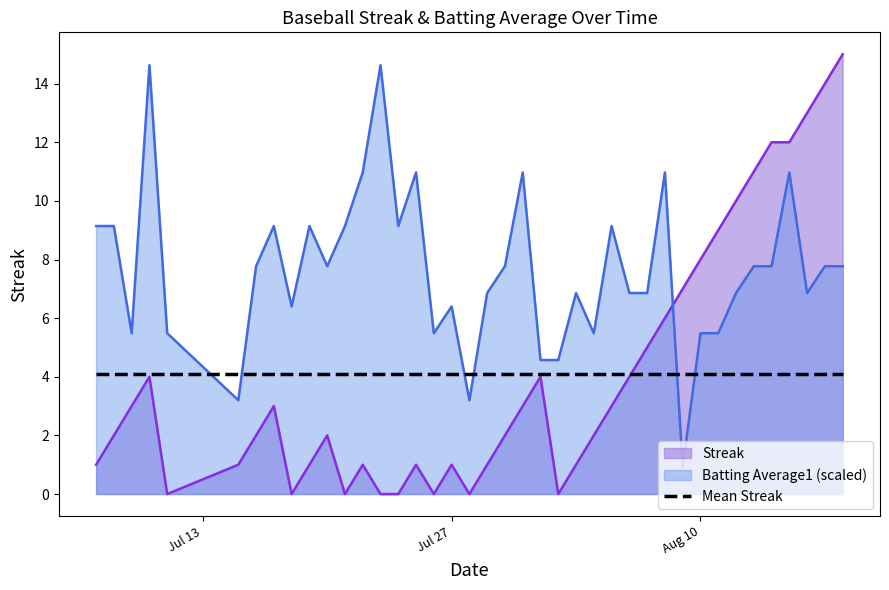

Which label corresponds to the largest value in the chart?

2010-08-18